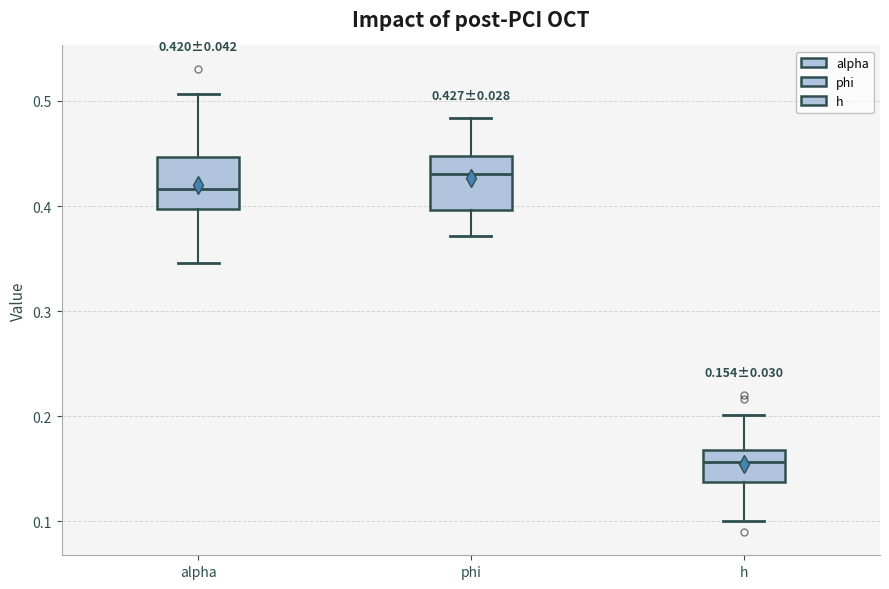

Which box's median line is the lowest?

h